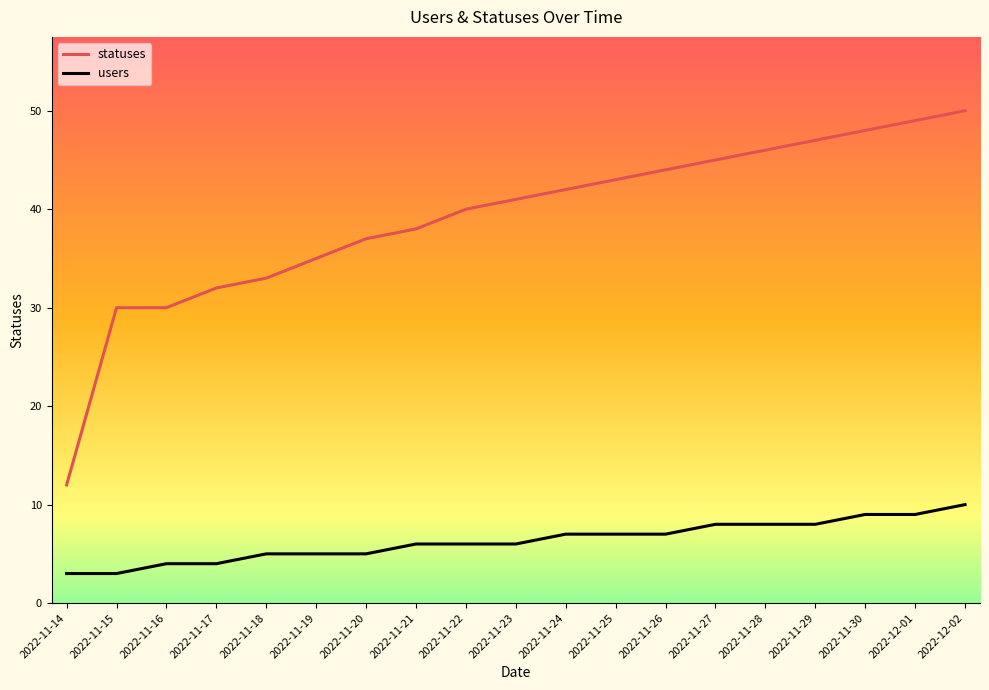

What is the lowest value of the statuses series?

12